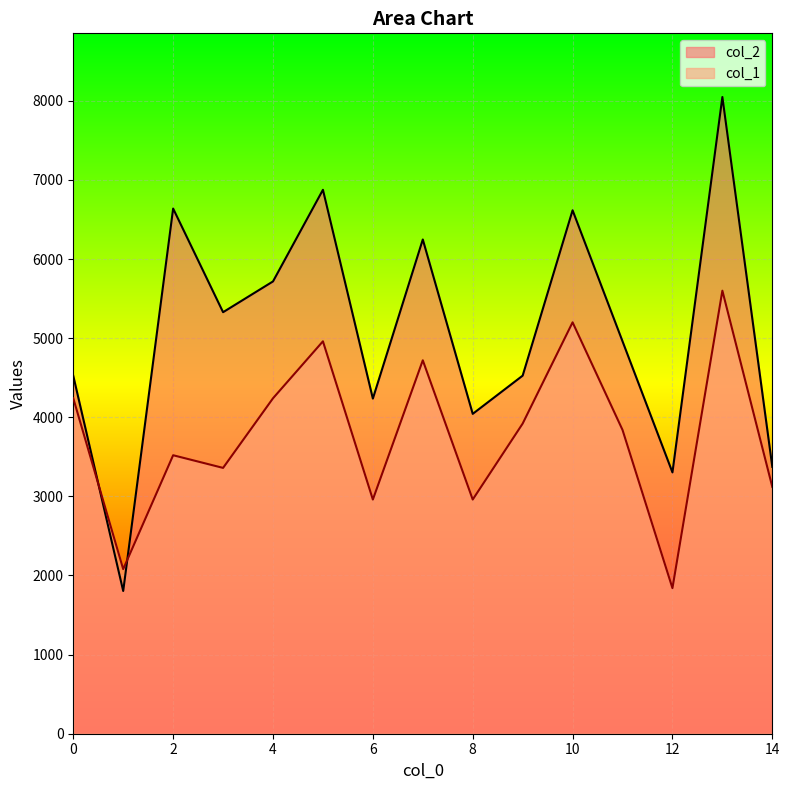

What are all the series names shown in the legend?

col_2, col_1